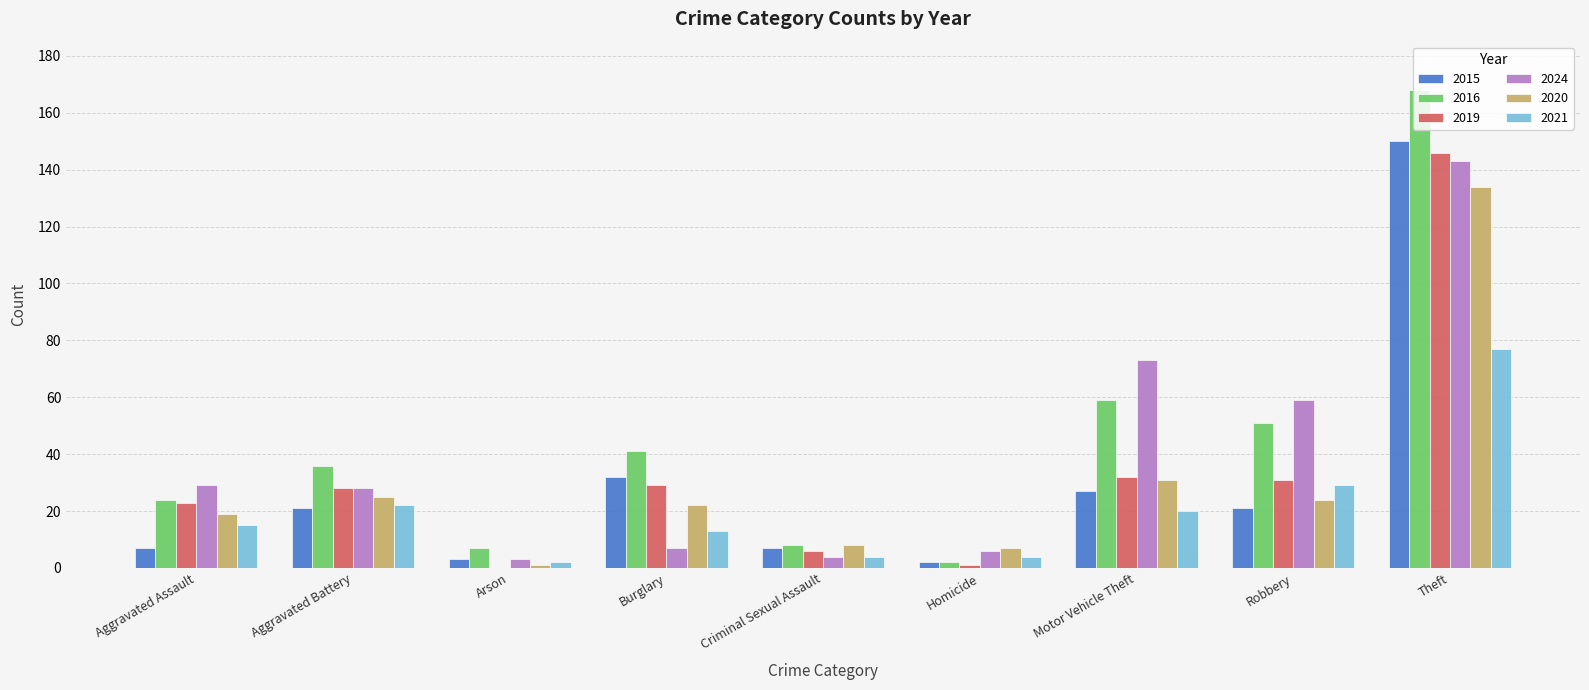

Is the value of 2021 at Arson greater than the value of 2015 at Theft?

No